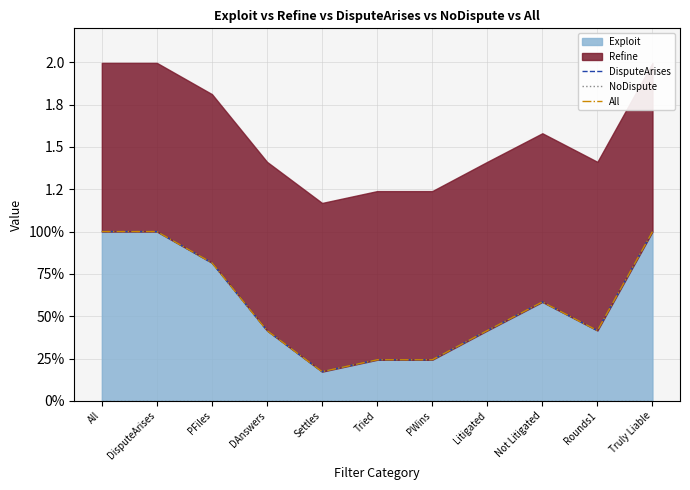

In DisputeArises, how many points are lower than both neighbors (excluding endpoints)?

2